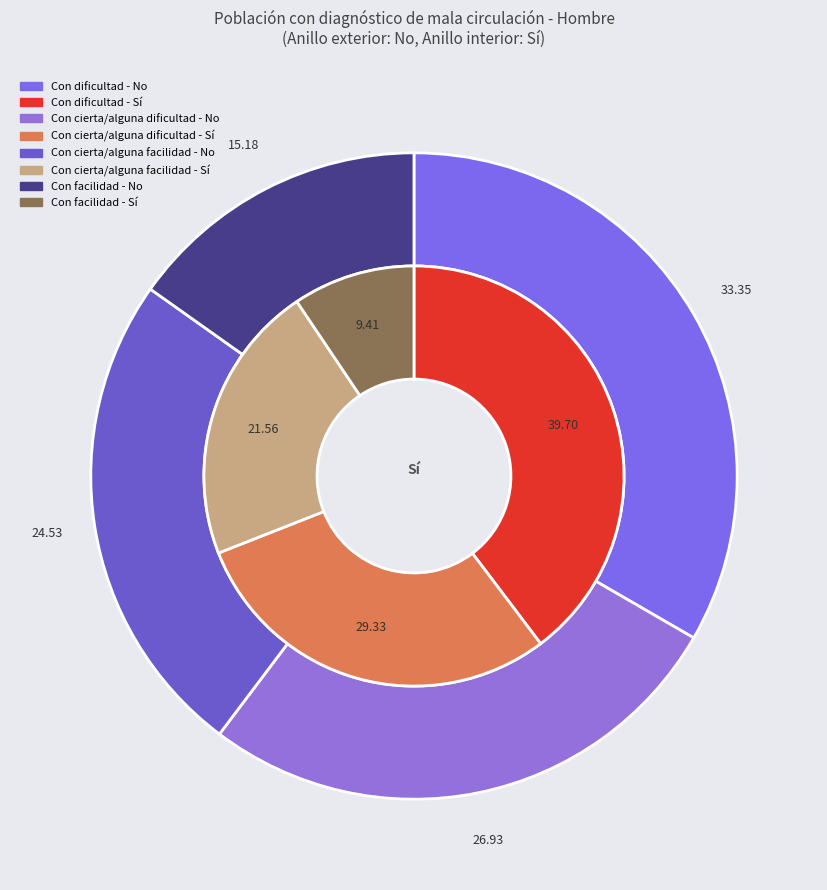

To the nearest percent, what is the average slice percentage?

25%